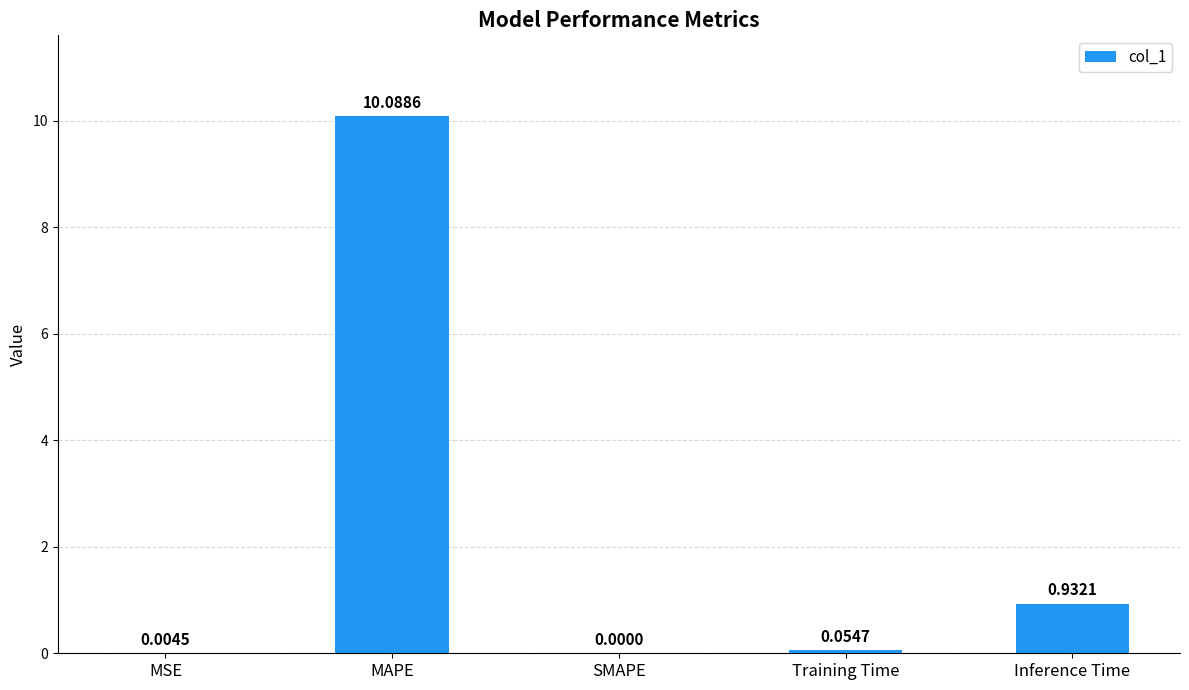

What is the greatest value displayed?

10.1